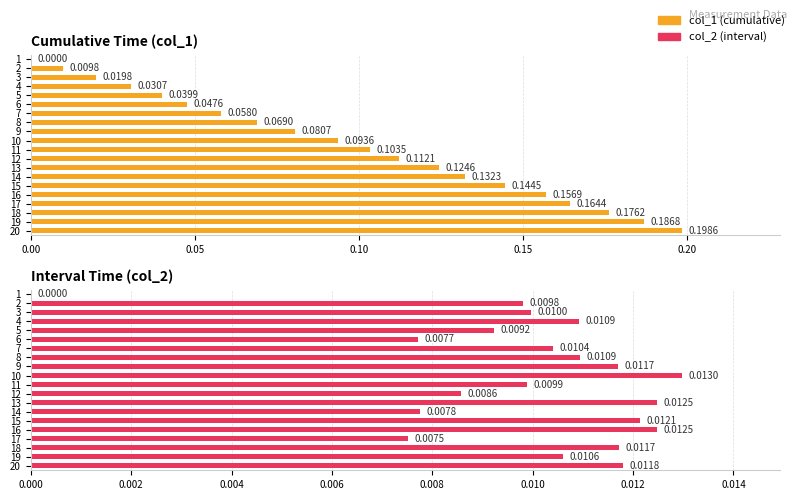

Does the chart contain any negative values?

No